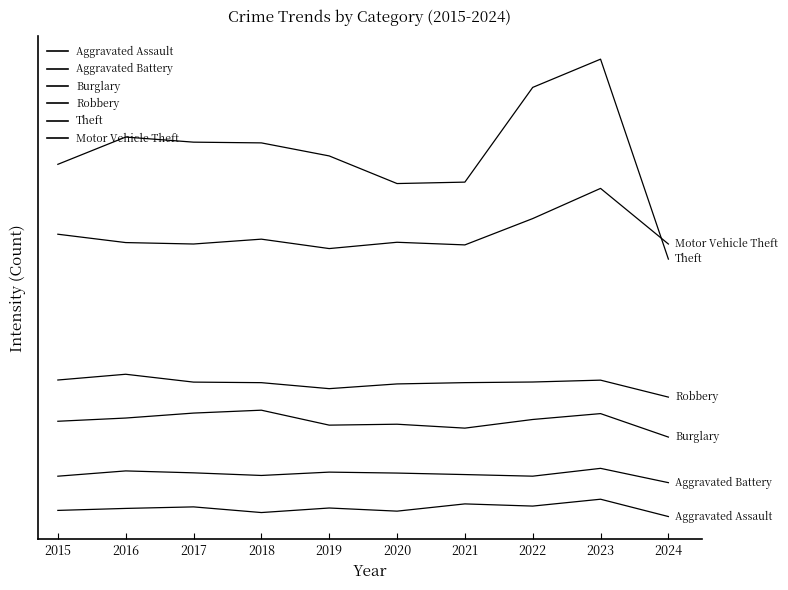

What is the sum of all Burglary values?

4752.2